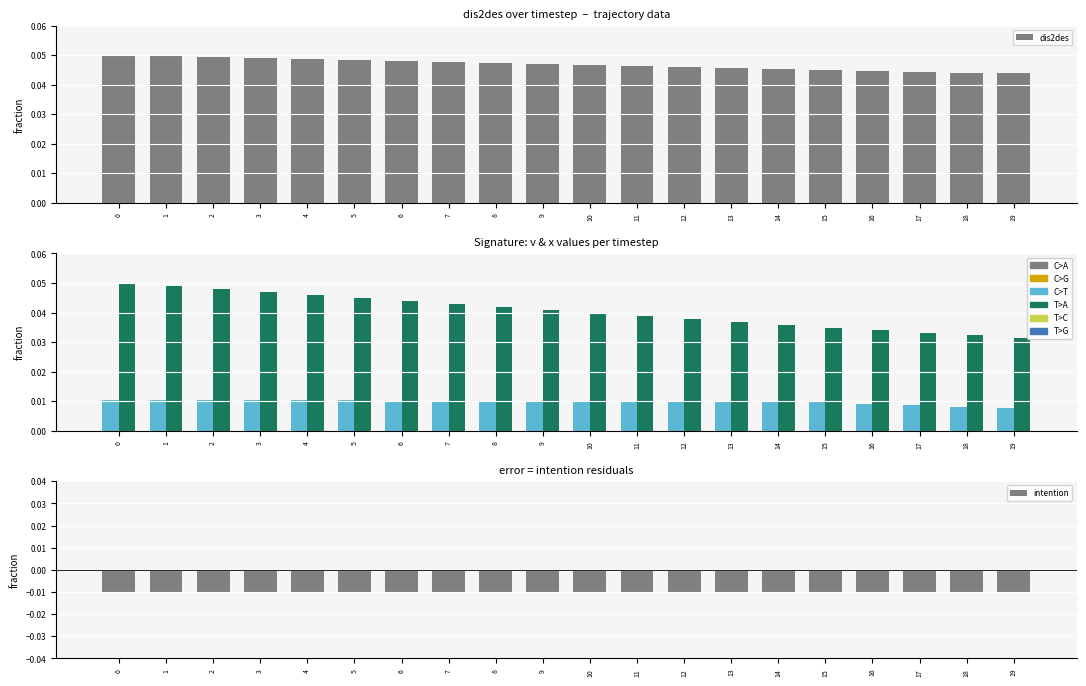

Rank the categories by dis2des value from highest to lowest.

0, 1, 2, 3, 4, 5, 6, 7, 8, 9, 10, 11, 12, 13, 14, 15, 16, 17, 18, 19